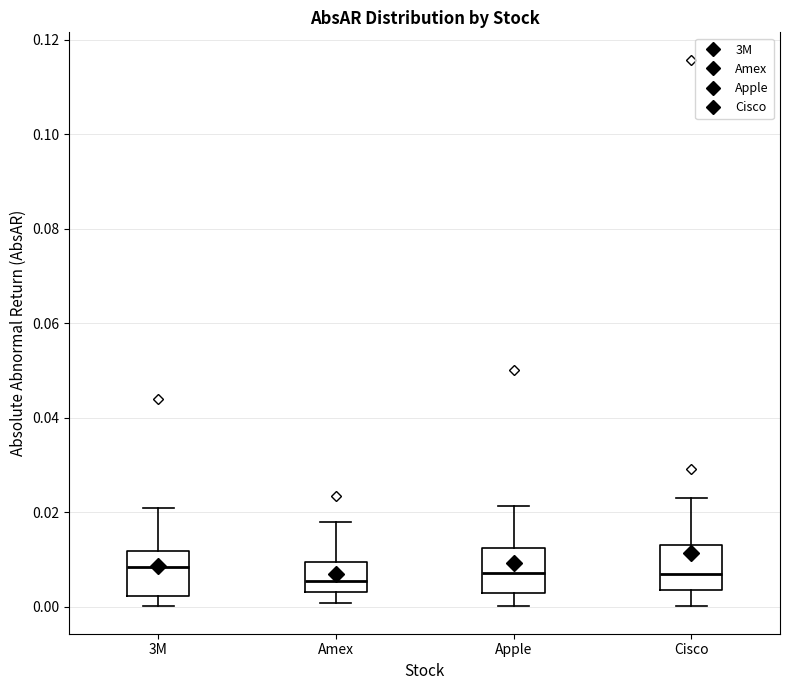

Where is the lower edge of the box for Amex on the y-axis? The values are not printed on the chart, so give them approximately, as read against the axis.

0.004